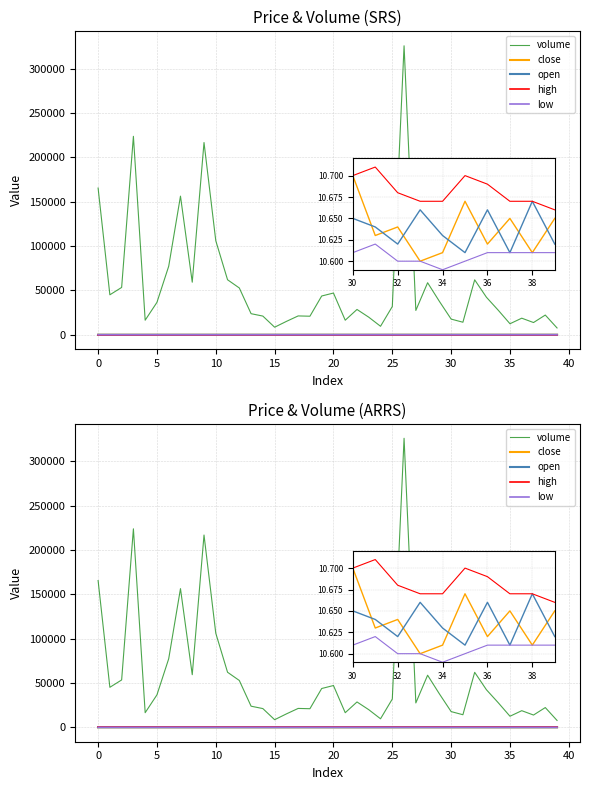

Reading left to right, transcribe all the data shown in this chart.

volume: 165440.6	45081.3	53378.4	223786.6	16456.7	36548.9	77292.0	156330.2	59293.1	216778.4	106060.8	62045.8	52772.7	23782.1	21083.2	8541.1	15083.7	21259.5	20932.5	43725.9	47073.4	16433.3	28552.0	19831.9	9584.8	31860.9	325859.9	27447.5	58698.7	37709.1	17689.1	14147.9	61969.7	42299.8	27729.6	12441.2	18716.6	13803.7	22239.1	7697.3
close: 10.8	10.8	10.8	10.8	10.8	10.8	10.7	10.7	10.7	10.7	10.6	10.7	10.7	10.7	10.7	10.7	10.7	10.8	10.8	10.8	10.8	10.8	10.8	10.8	10.8	10.8	10.7	10.7	10.7	10.7	10.7	10.6	10.6	10.6	10.6	10.7	10.6	10.7	10.6	10.7
open: 11.0	10.8	10.8	10.8	10.7	10.8	10.8	10.7	10.7	10.7	10.6	10.6	10.7	10.7	10.7	10.7	10.7	10.7	10.8	10.8	10.8	10.8	10.8	10.8	10.8	10.8	10.8	10.7	10.6	10.7	10.7	10.6	10.6	10.7	10.6	10.6	10.7	10.6	10.7	10.6
high: 11.0	10.9	10.8	10.8	10.8	10.8	10.8	10.8	10.8	10.8	10.7	10.7	10.8	10.8	10.7	10.7	10.8	10.8	10.8	10.8	10.8	10.8	10.8	10.8	10.8	10.8	10.8	10.7	10.7	10.8	10.7	10.7	10.7	10.7	10.7	10.7	10.7	10.7	10.7	10.7
low: 10.8	10.8	10.8	10.7	10.7	10.7	10.7	10.6	10.7	10.6	10.6	10.6	10.7	10.7	10.7	10.7	10.7	10.7	10.8	10.8	10.8	10.8	10.8	10.8	10.8	10.8	10.6	10.6	10.6	10.6	10.6	10.6	10.6	10.6	10.6	10.6	10.6	10.6	10.6	10.6